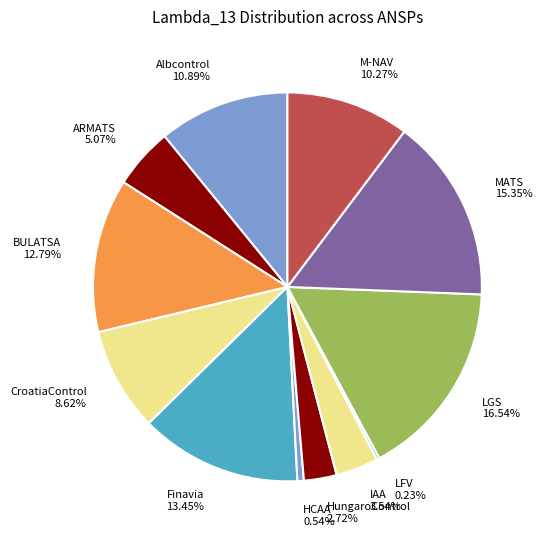

Between LGS 16.54% and Finavia 13.45%, which is larger?

LGS 16.54%